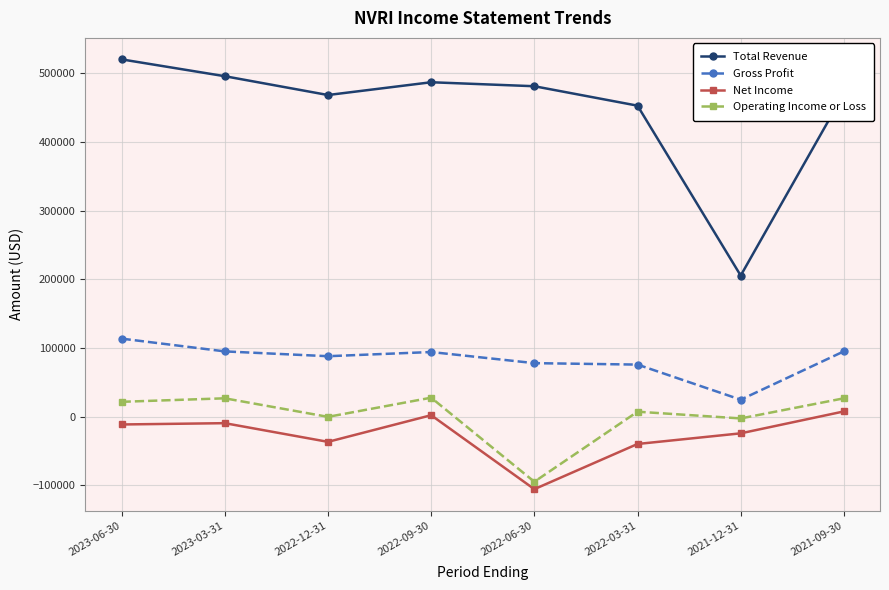

At which category does the chart reach its minimum across all series?

2022-06-30